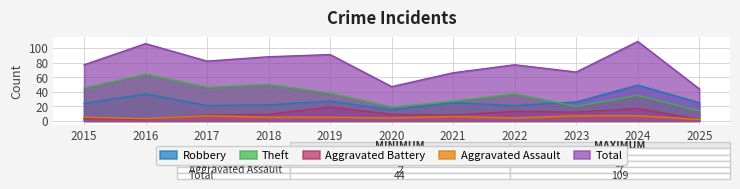

What value does the Aggravated Assault series have at 2021?

6